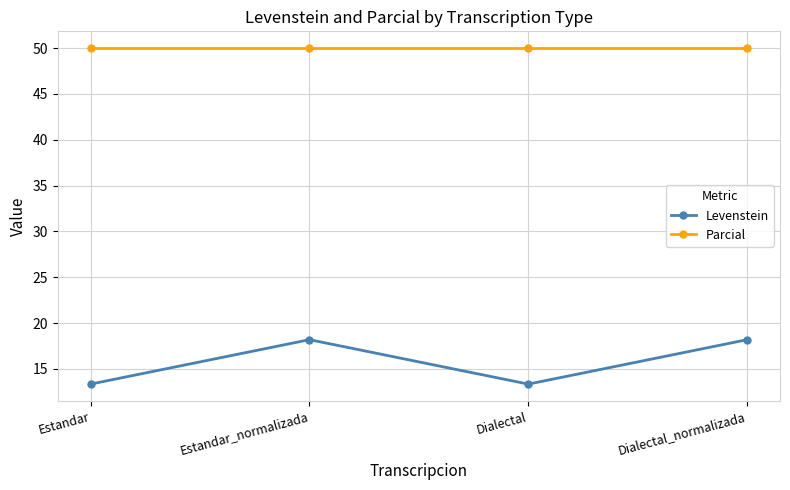

True or false: Parcial has a value of 75.2 at Dialectal.

False